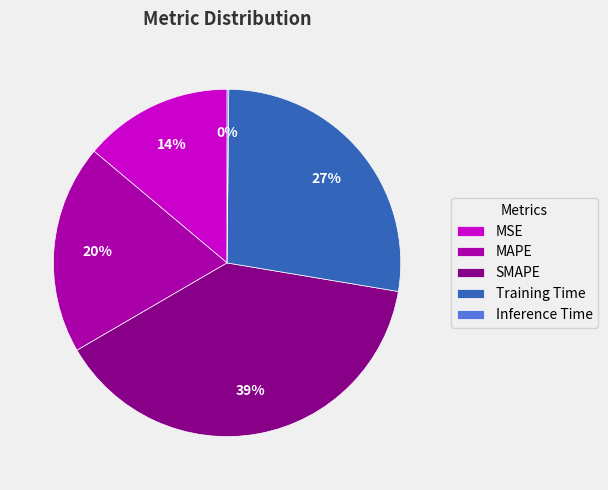

True or false: MAPE accounts for 26% of the total.

False